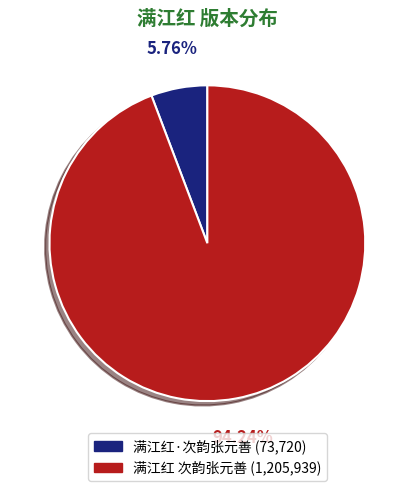

To the nearest percent, what is the combined percentage of 满江红 次韵张元善 and 满江红·次韵张元善?

100%